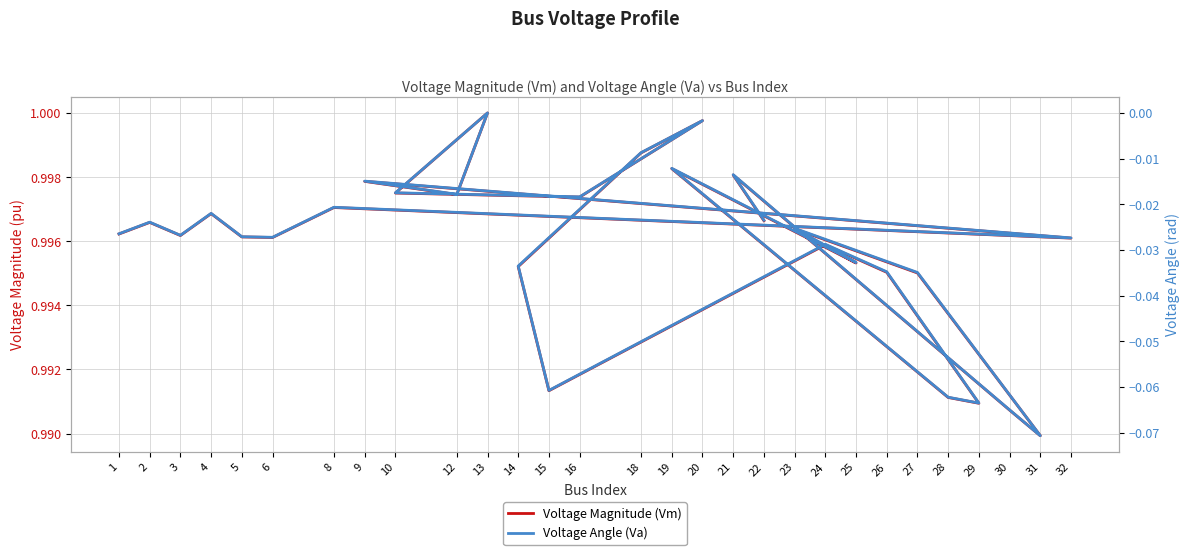

Is the value of Voltage Angle (Va) at 10 greater than the value of Voltage Magnitude (Vm) at 14?

No